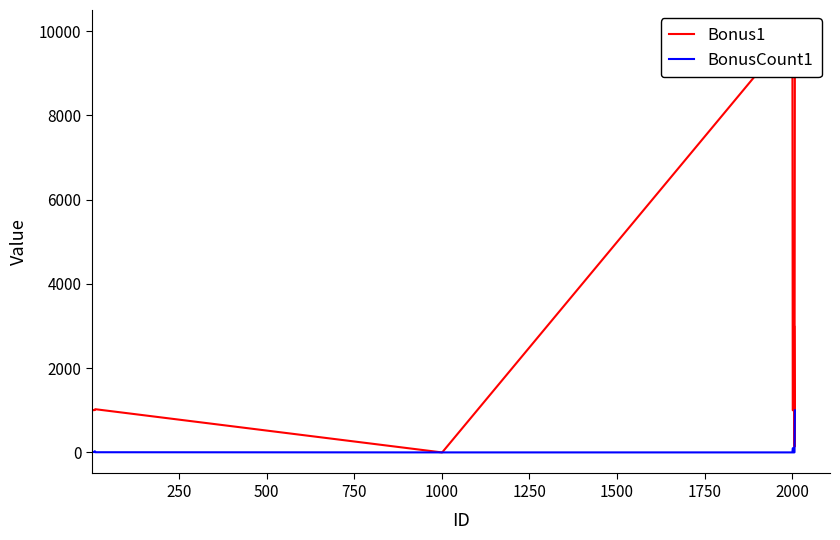

Reading left to right, extract all data points from this chart.

Bonus1: 1001	1001	1012	1003	1004	1006	1007	1007	1026	1026	1	2	10004	1001	1013	3001	3001	3001	135	9004
BonusCount1: 10	15	12	12	10	10	10	30	5	5	1	1	1	100	100	1	1	1	5	1000